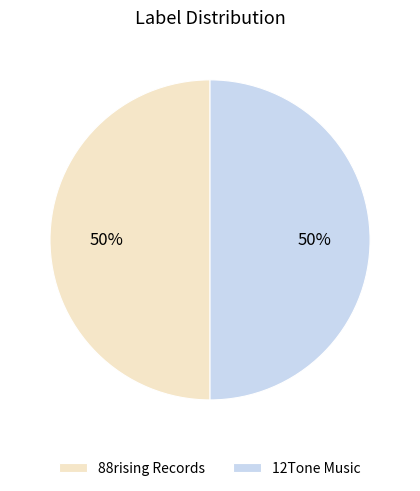

Do 88rising Records and 12Tone Music together represent more than half of the pie?

Yes